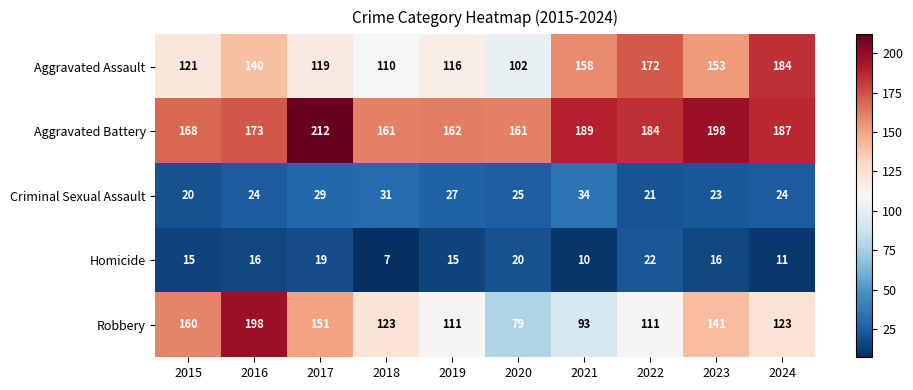

Where is Aggravated Assault nearest to the value 143?

2016